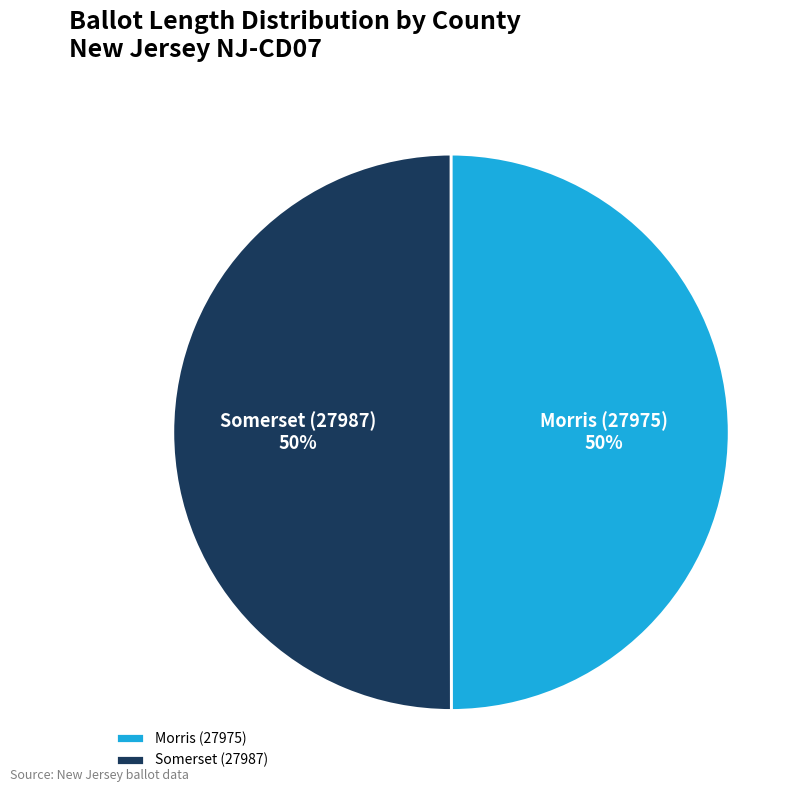

What percentage is the Morris (27975) slice, to the nearest percent?

50%